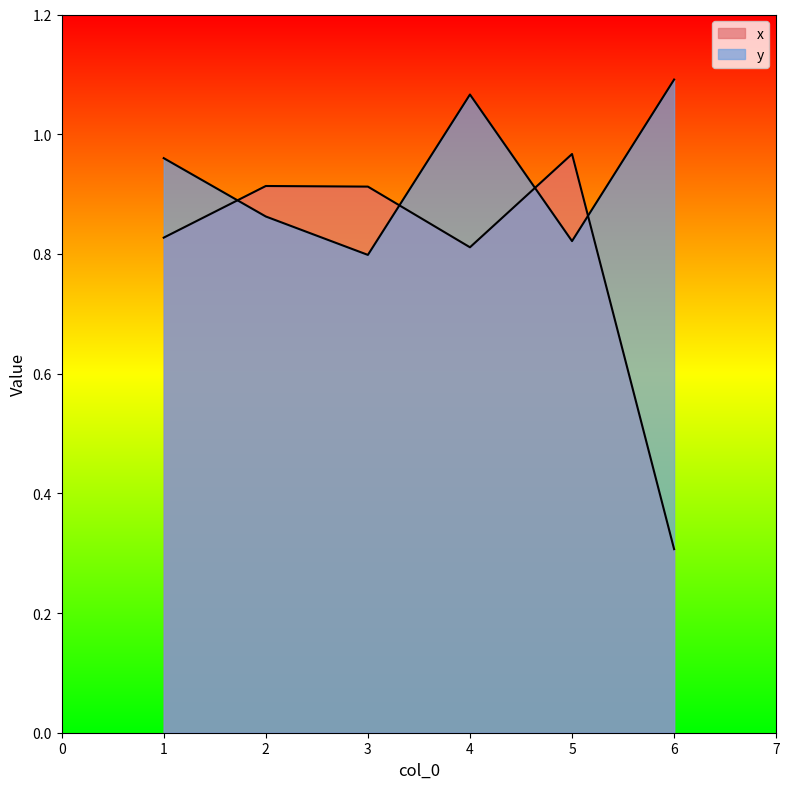

List the series in order of their peak value, lowest first.

x, y